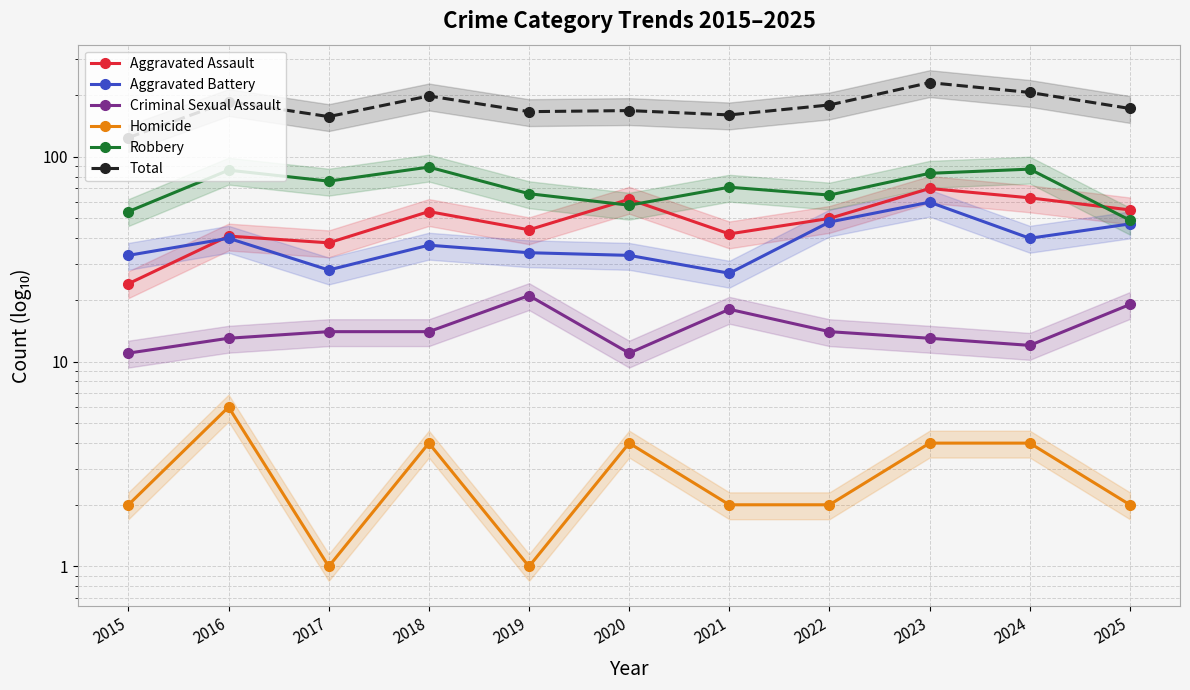

Which category has the highest value across all series?

2023